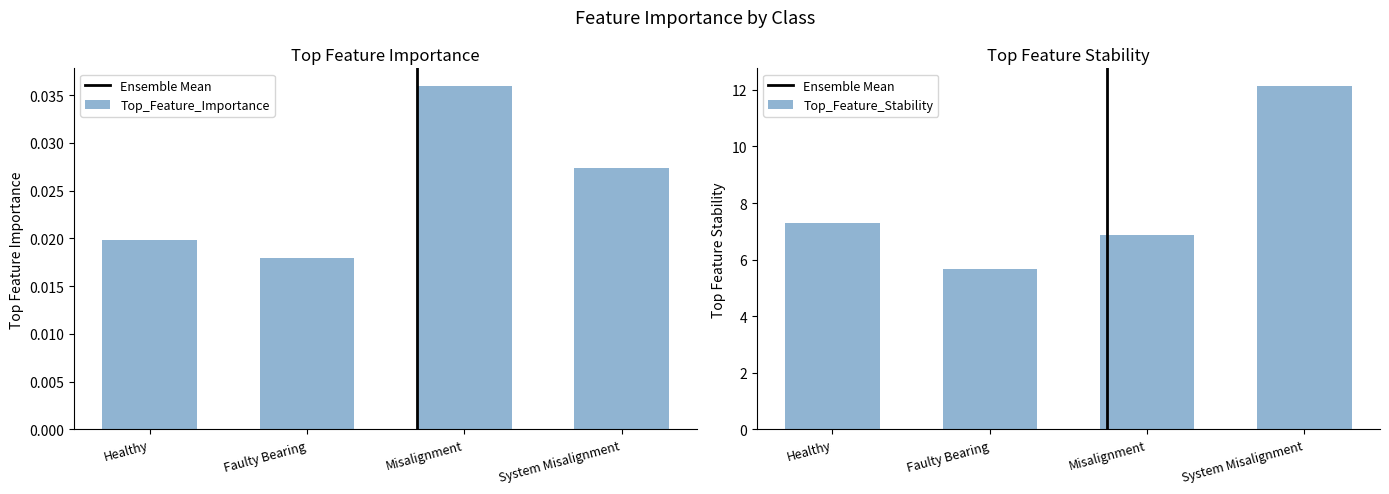

Is the value of Top_Feature_Stability at System Misalignment greater than the value of Top_Feature_Importance at System Misalignment?

Yes